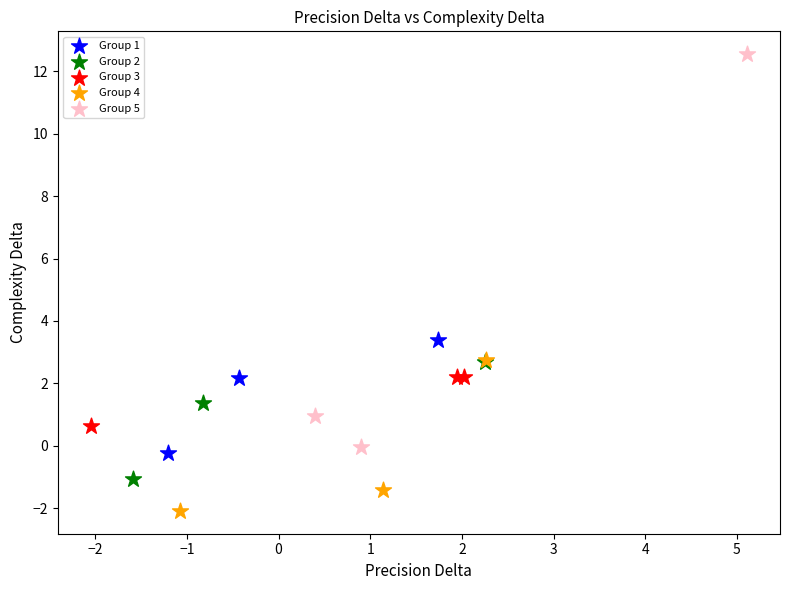

Which series contains the lowest Y value?

Group 4